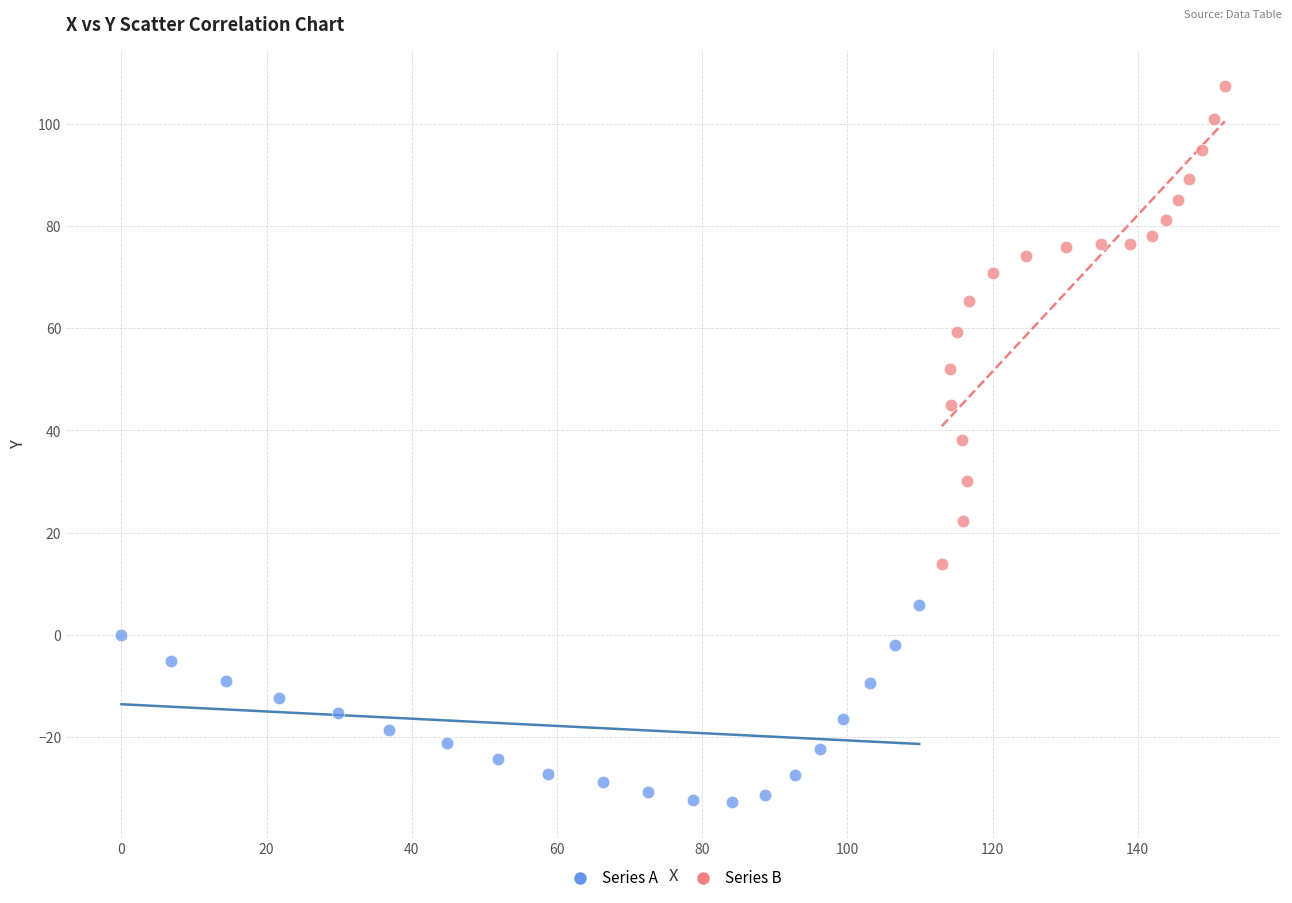

Which series has the widest spread of Y values?

Series B